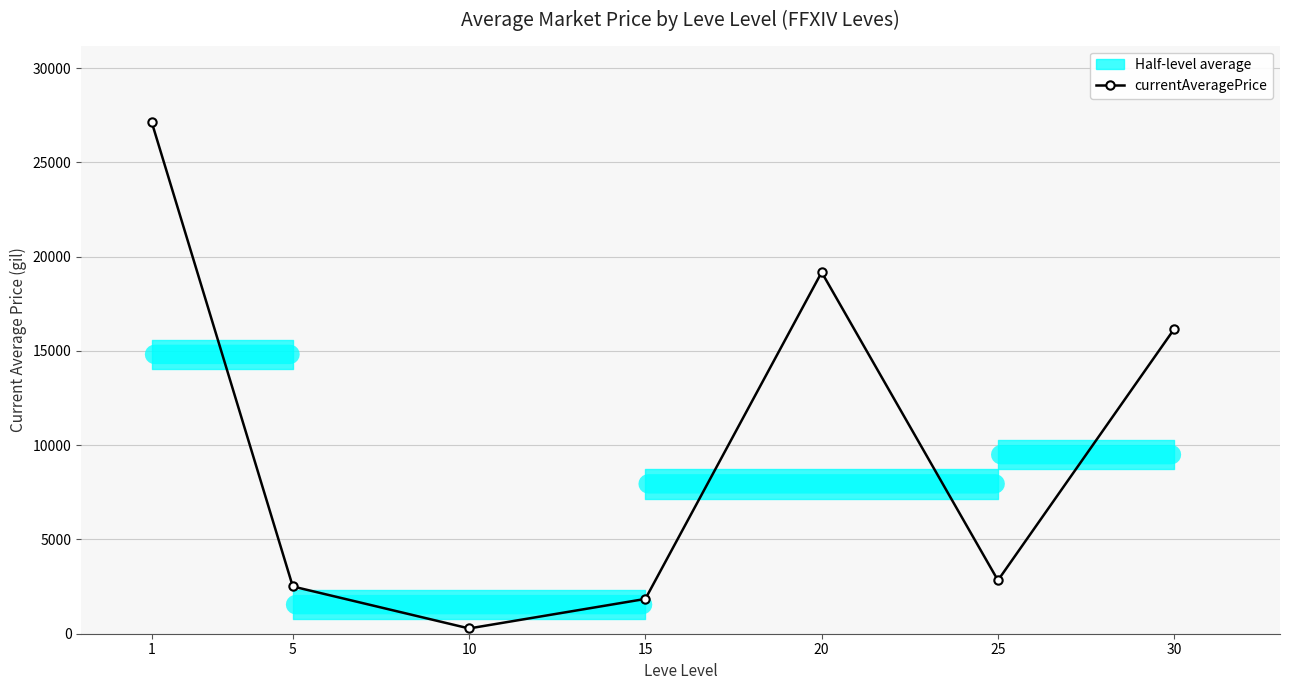

How many values in the currentAveragePrice series are below 2831?

3